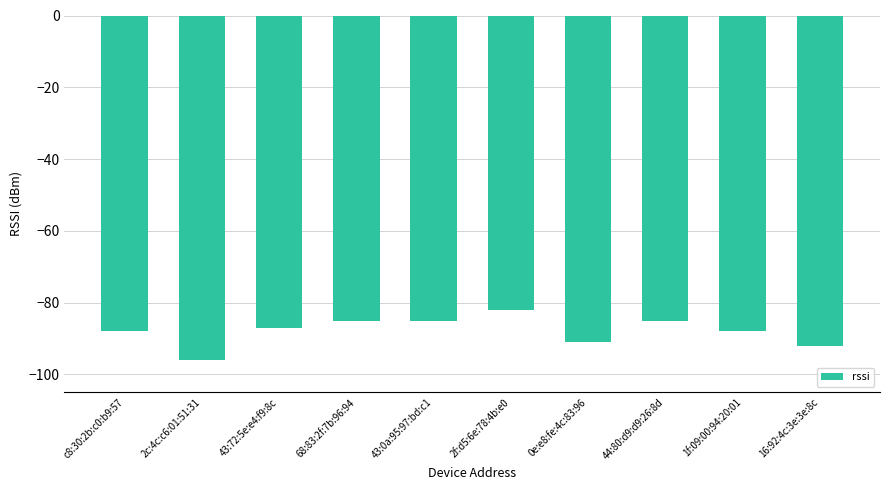

The value at 43:72:5e:e4:f9:8c is -28. True or false?

False